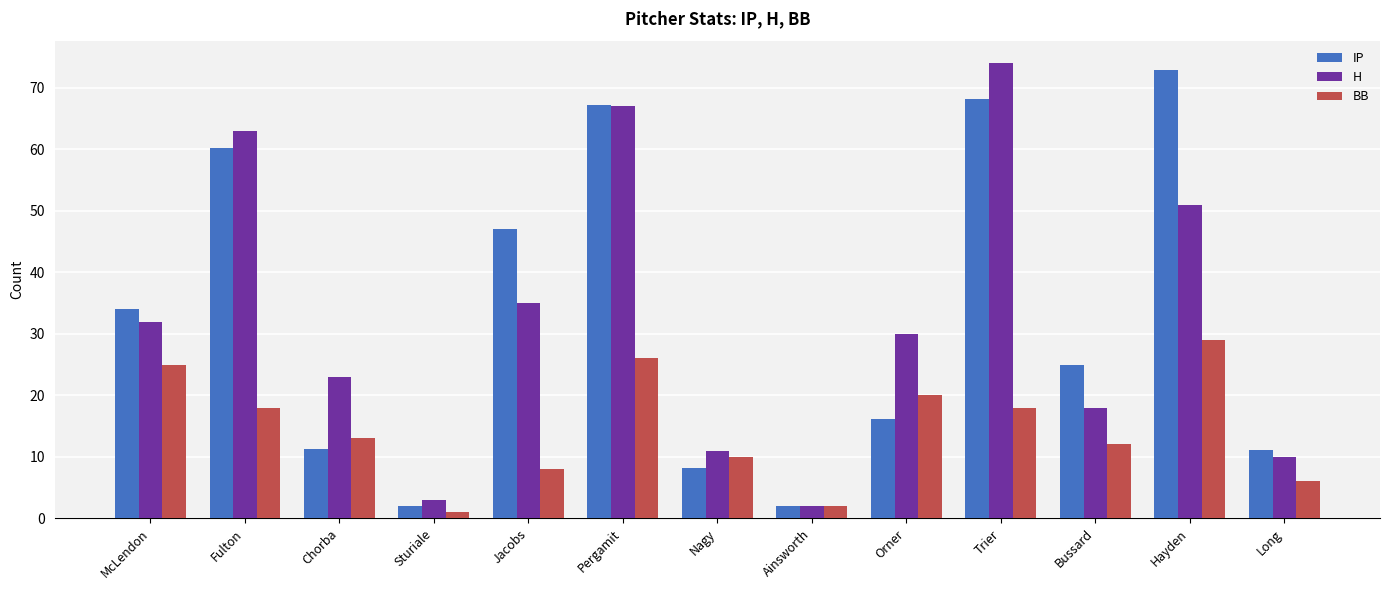

What is the value of the H bar at the 1st from the left?

32.0